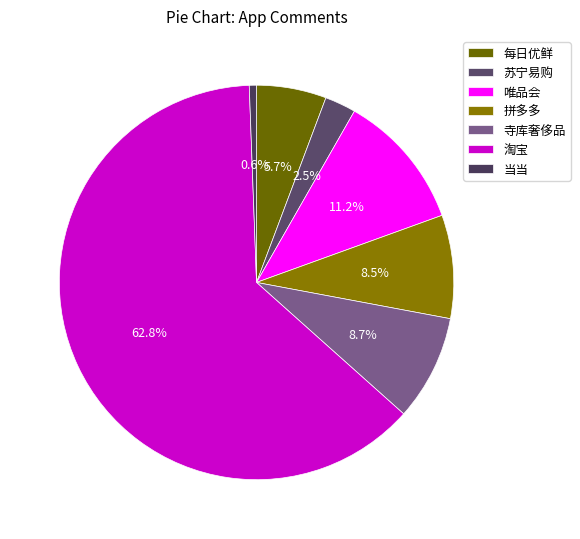

Which category accounts for the majority?

淘宝